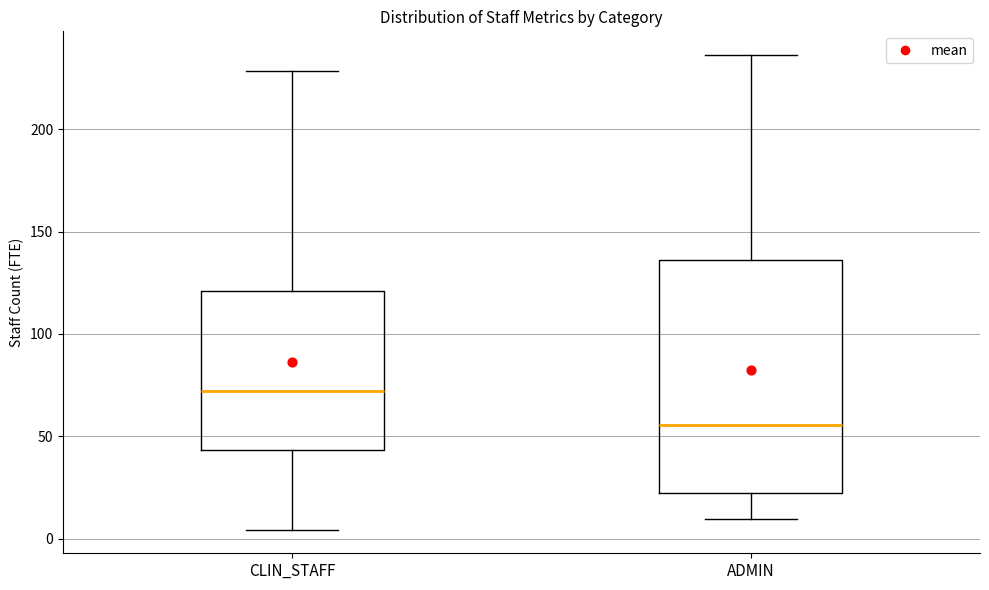

Comparing the boxes themselves (not the whiskers), which one is the tallest?

ADMIN